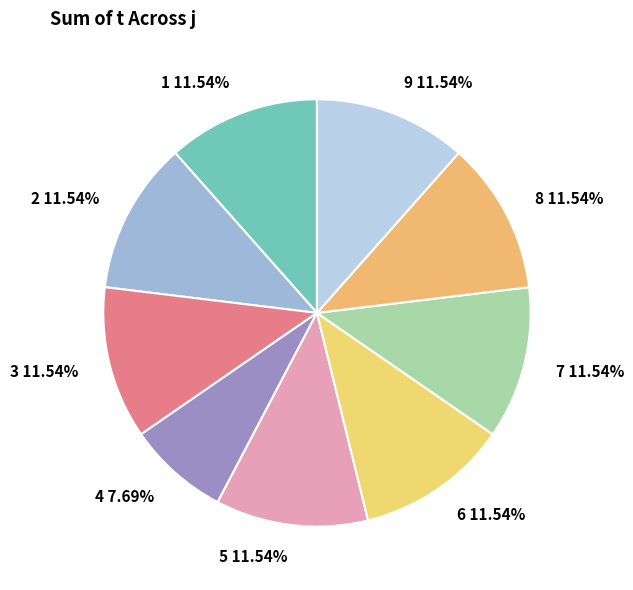

Is it true that 7 is 12% of the pie?

True